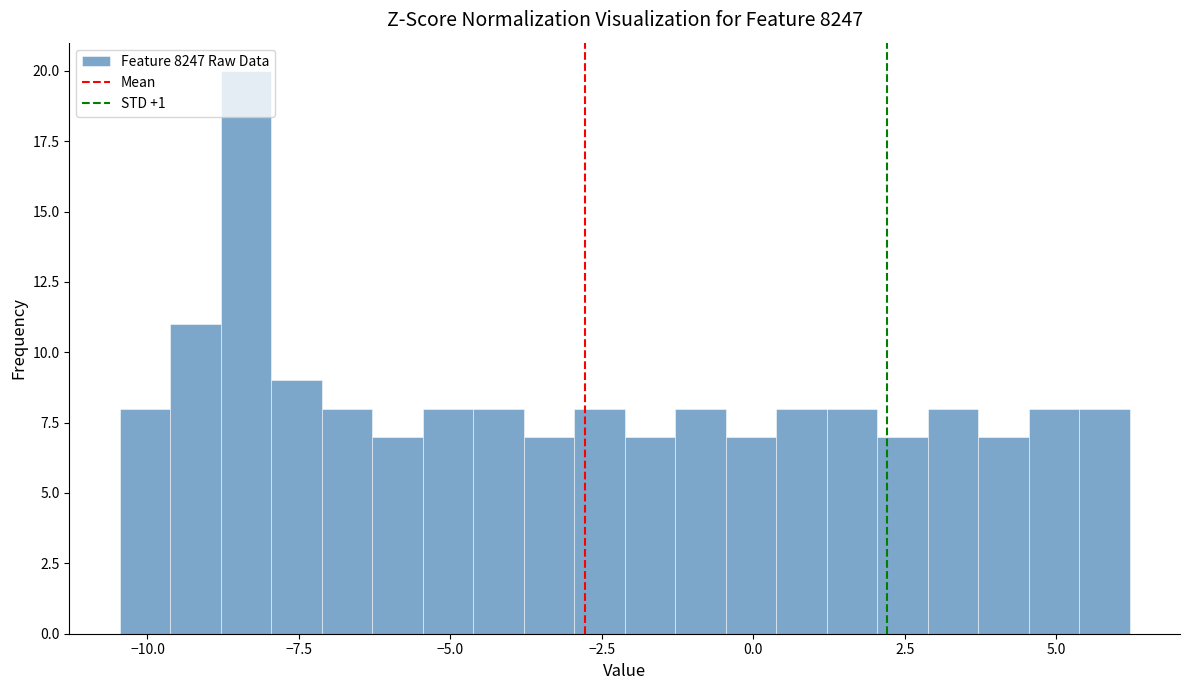

Around what value on the x-axis is the tallest bar? Give the approximate position of its centre, as read against the axis.

-8.5